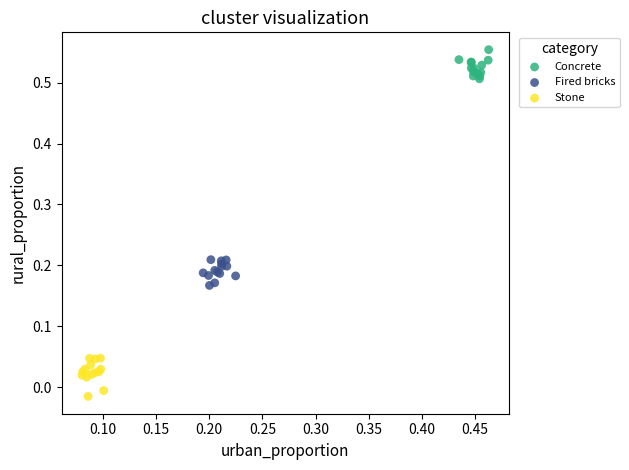

Which series reaches the maximum Y coordinate?

Concrete